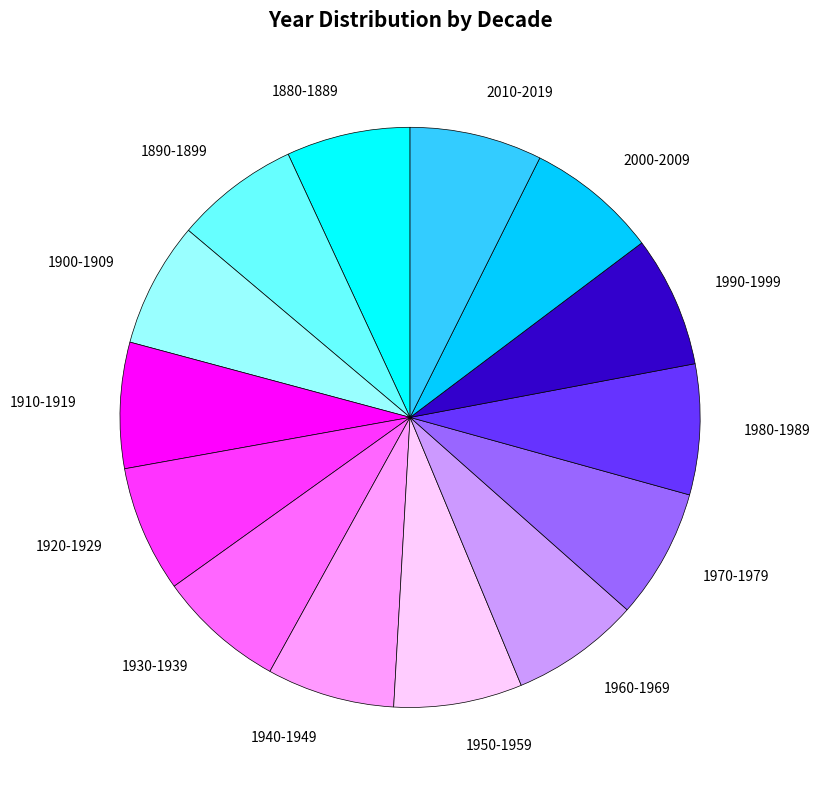

Does 1990-1999 account for over 50% of the chart?

No